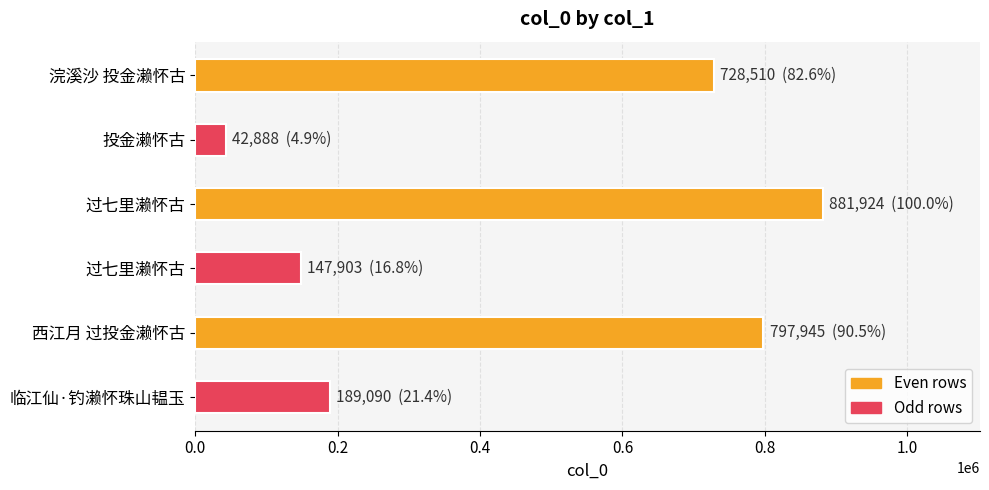

At which category does the chart reach its minimum across all series?

投金濑怀古